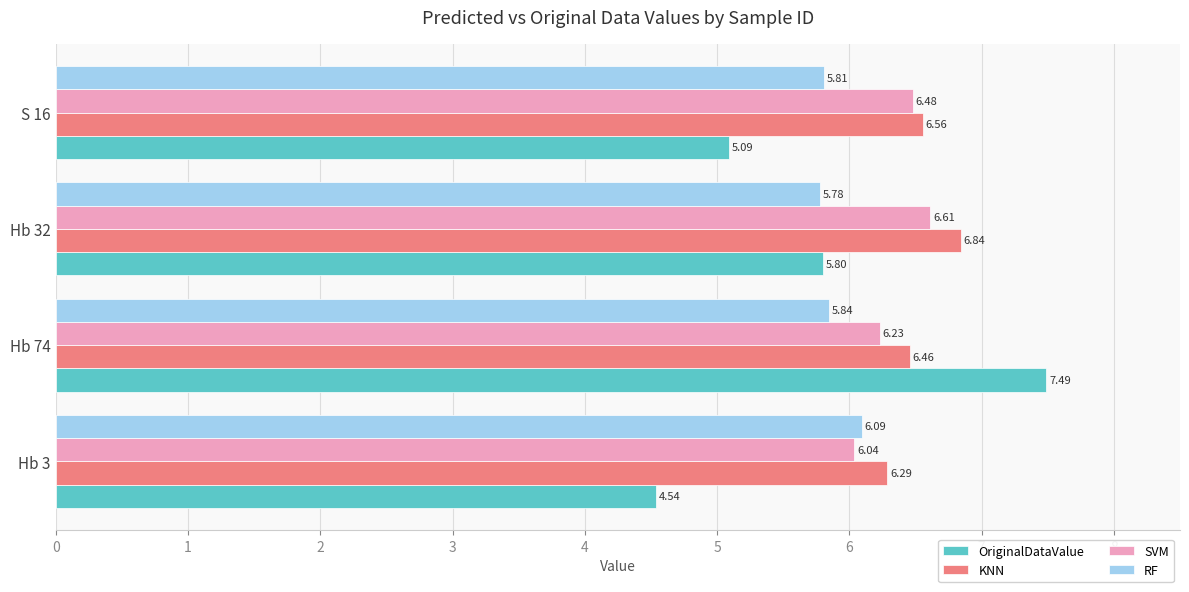

What is the average value of the RF series?

5.9